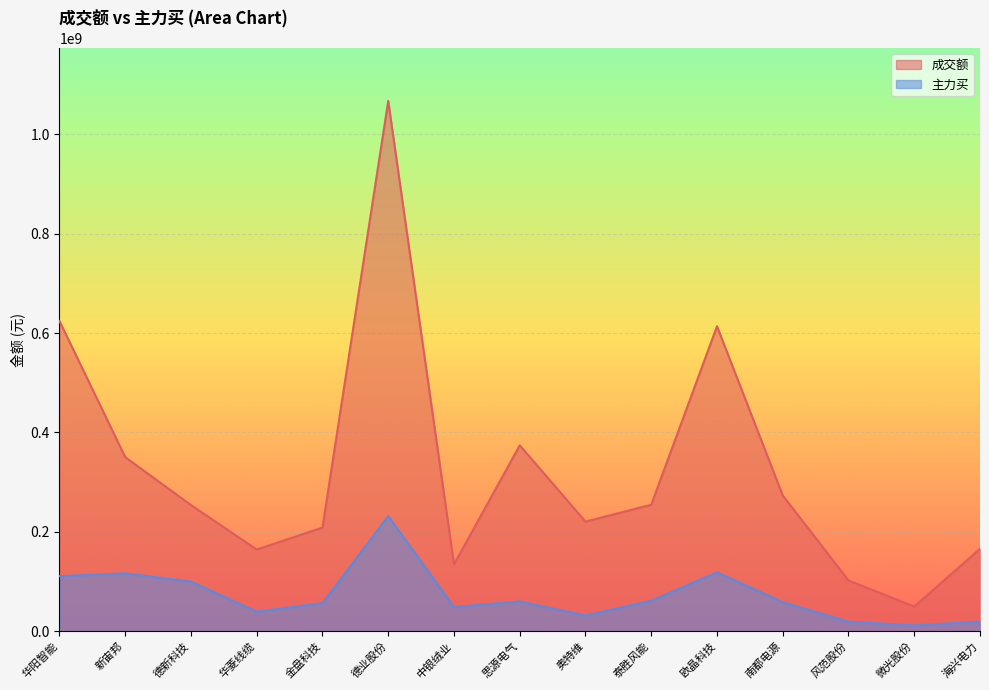

What is the sum of the 主力买 values at 德新科技 and 思源电气?

159543465